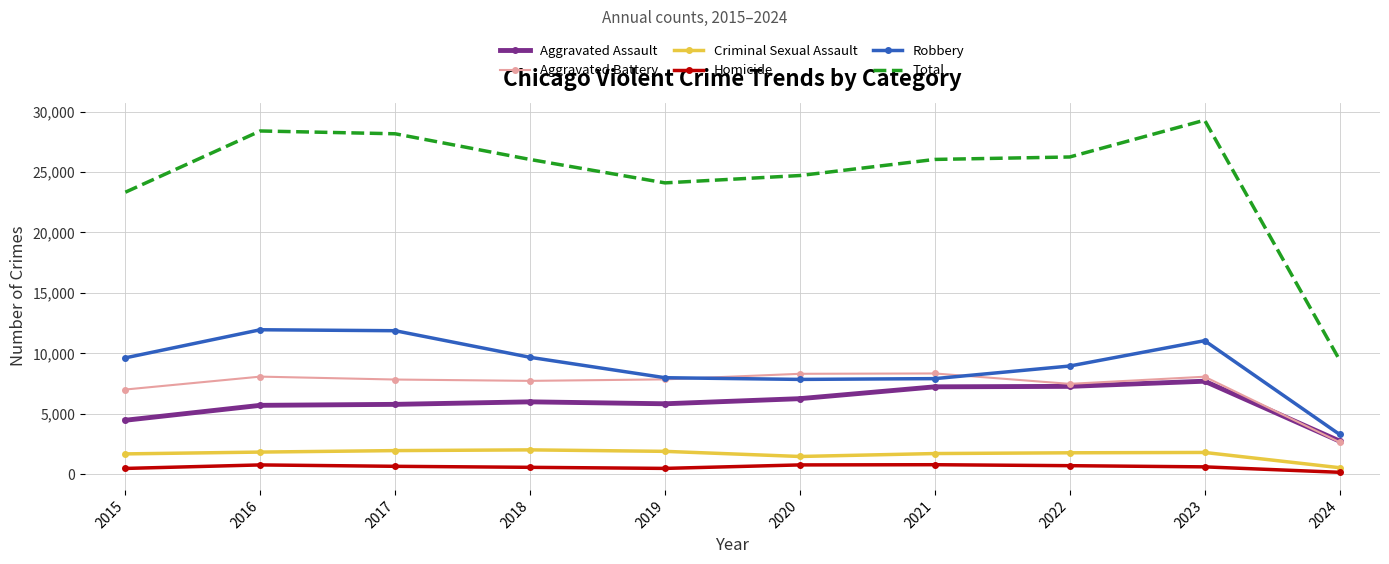

Is the value of Robbery at 2024 greater than the value of Criminal Sexual Assault at 2018?

Yes